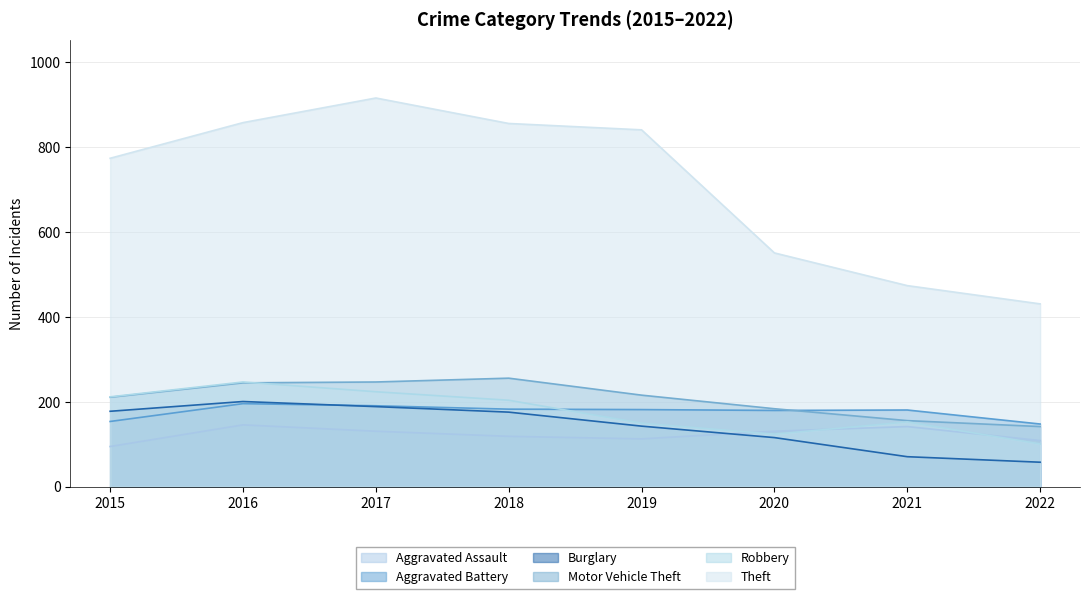

Which series changed the most between 2017 and 2020?

Theft